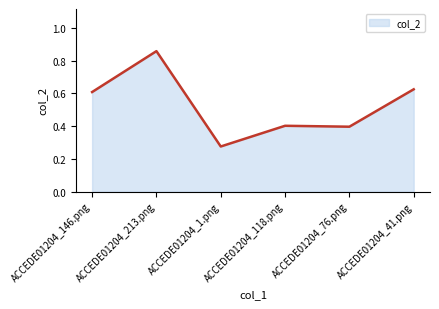

What position from the left is ACCEDE01204_146.png?

1